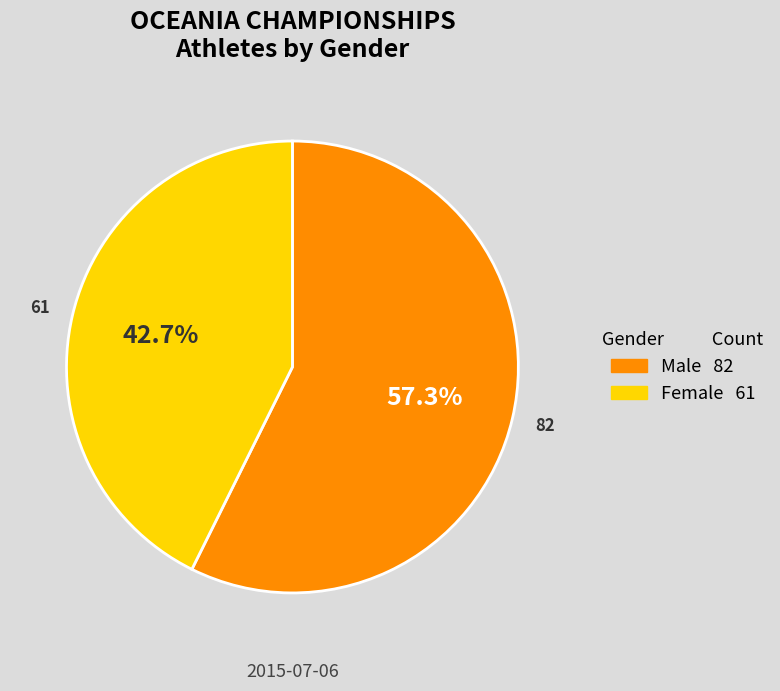

Does any single category account for the majority?

Yes